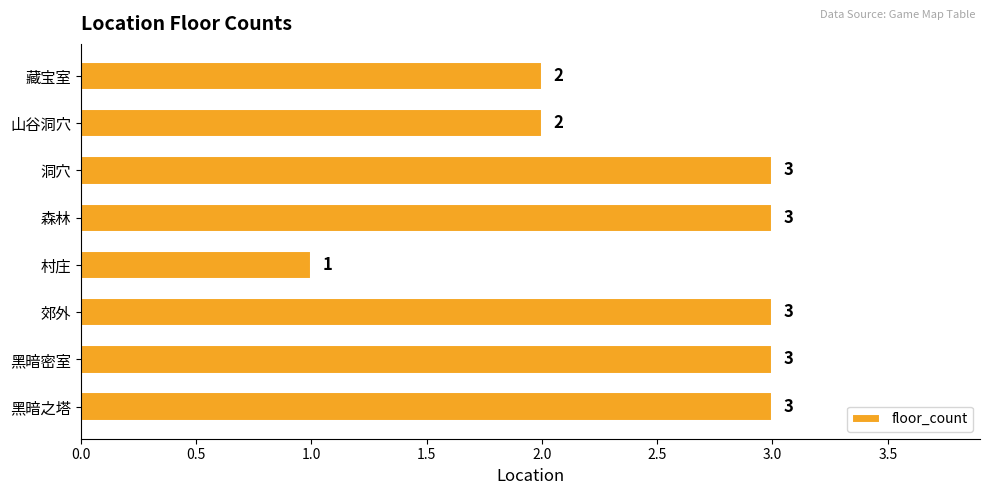

What is the sum of all values?

20